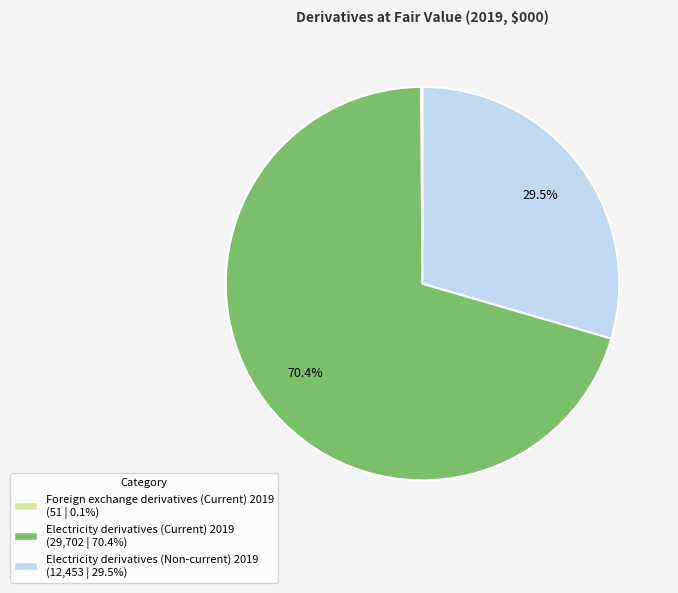

What is the largest slice in the pie chart?

Electricity derivatives (Current) 2019